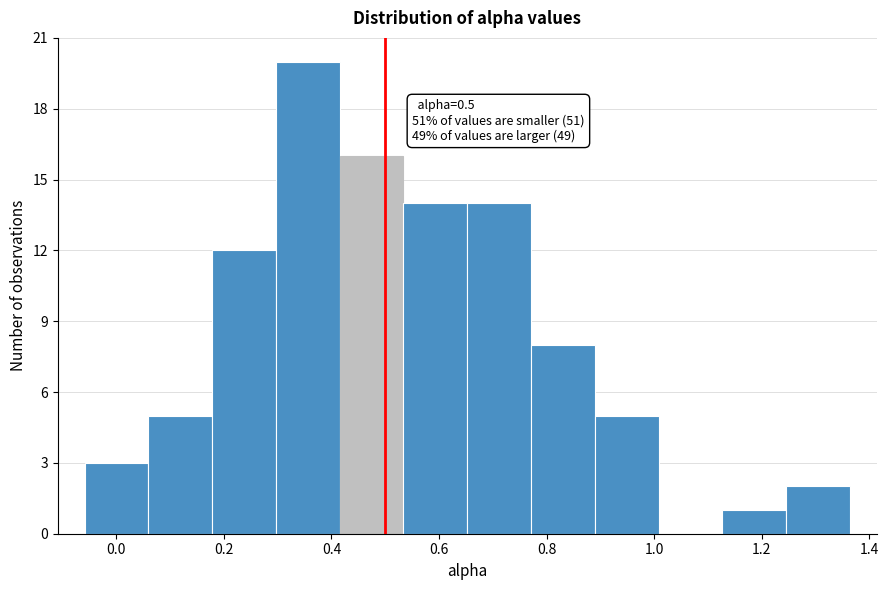

Which range on the x-axis has the tallest bar?

0.30 to 0.42